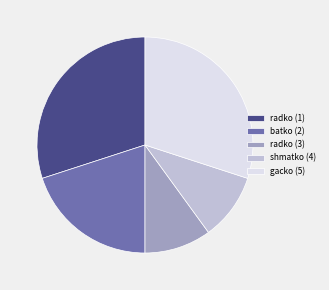

Is it true that radko (1) is 30% of the pie?

True